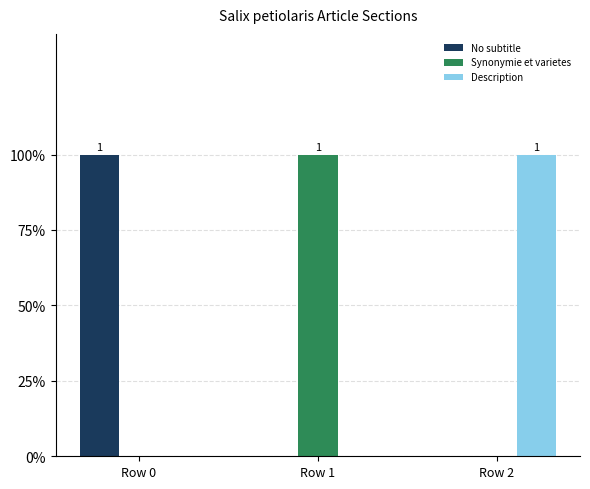

Rank the series at Row 2 from lowest to highest value.

No subtitle, Synonymie et varietes, Description